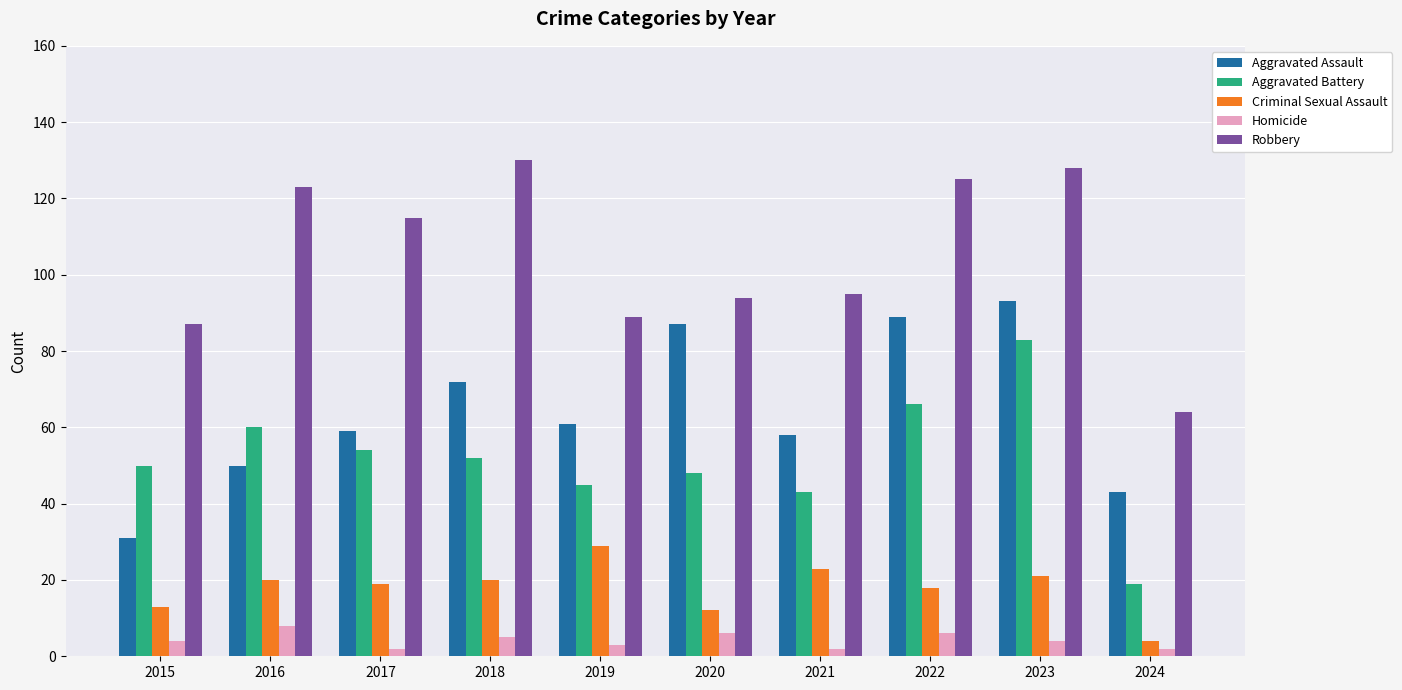

How many bars are there in total?

50